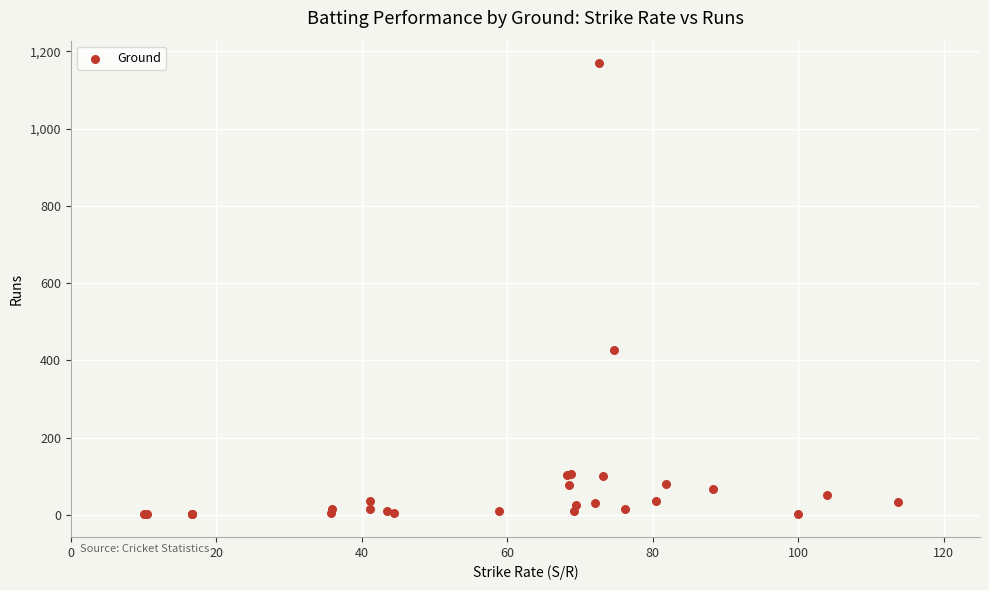

What Y value in the scatter plot is closest to 585?

426